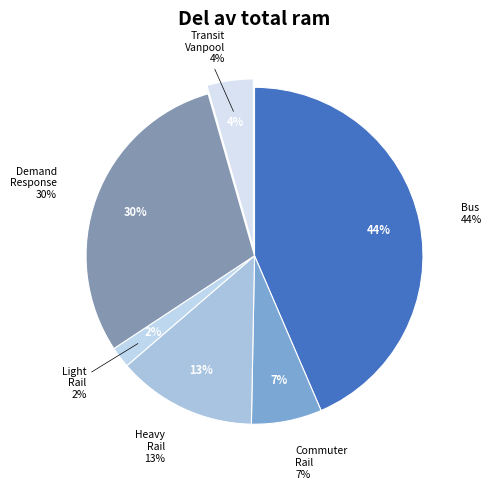

To the nearest percent, what is the combined percentage of Transit Vanpool and Light Rail?

6%